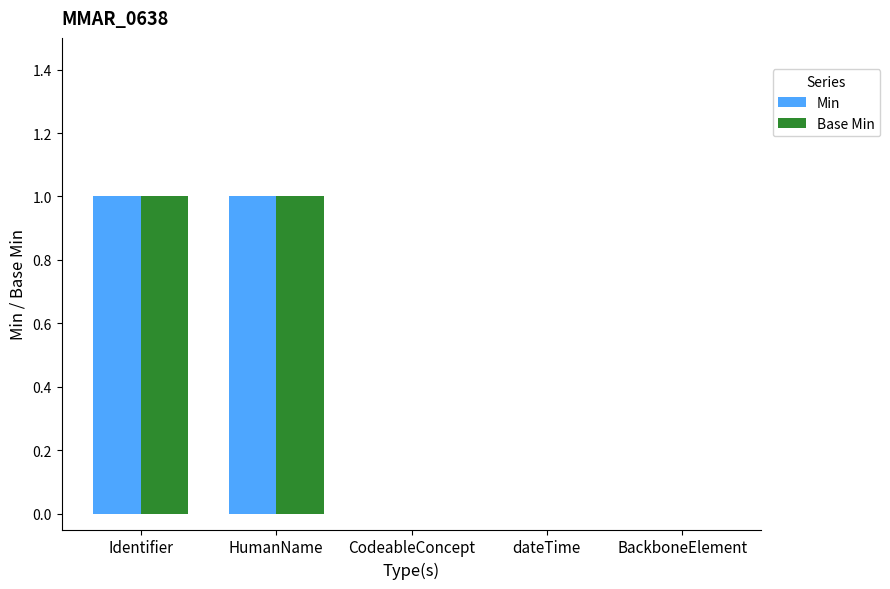

True or false: Min has a value of 1 at CodeableConcept.

False